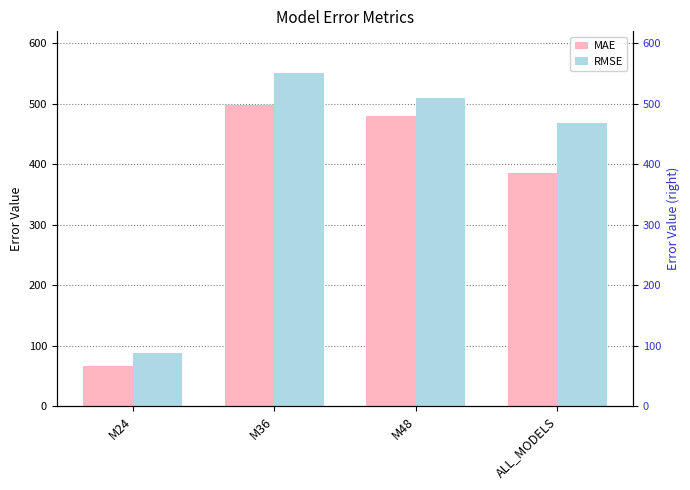

At which label is RMSE closest to 319?

ALL_MODELS